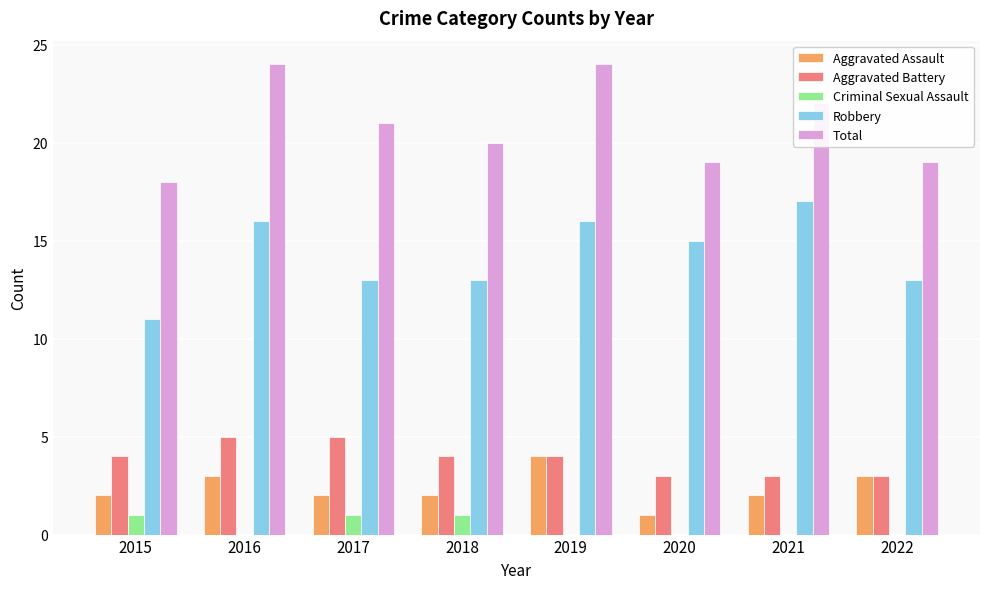

Which series has the largest total across all categories?

Total